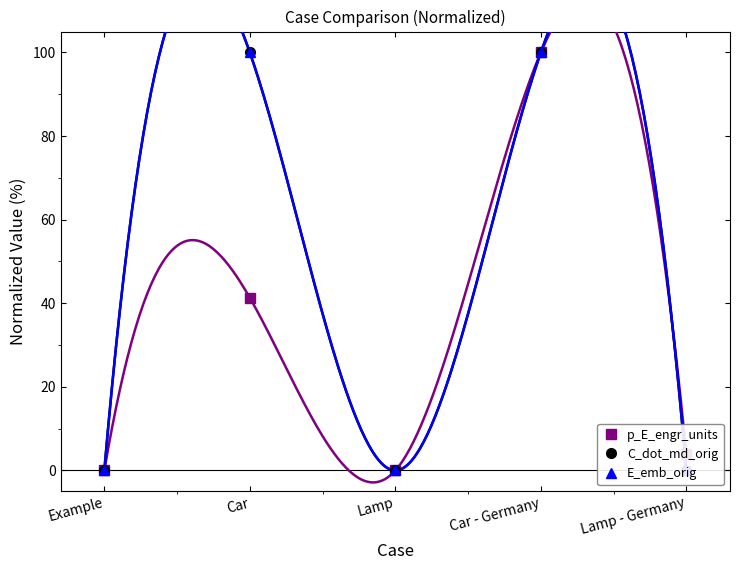

Where does the p_E_engr_units series first go above 3?

Car